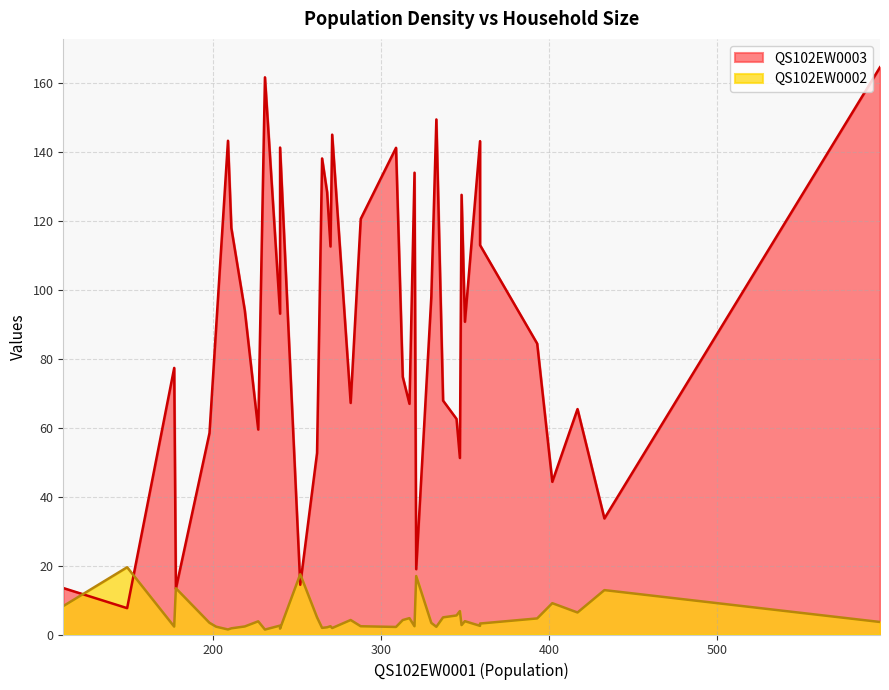

True or false: QS102EW0002 has a value of 1.0 at 31.

False